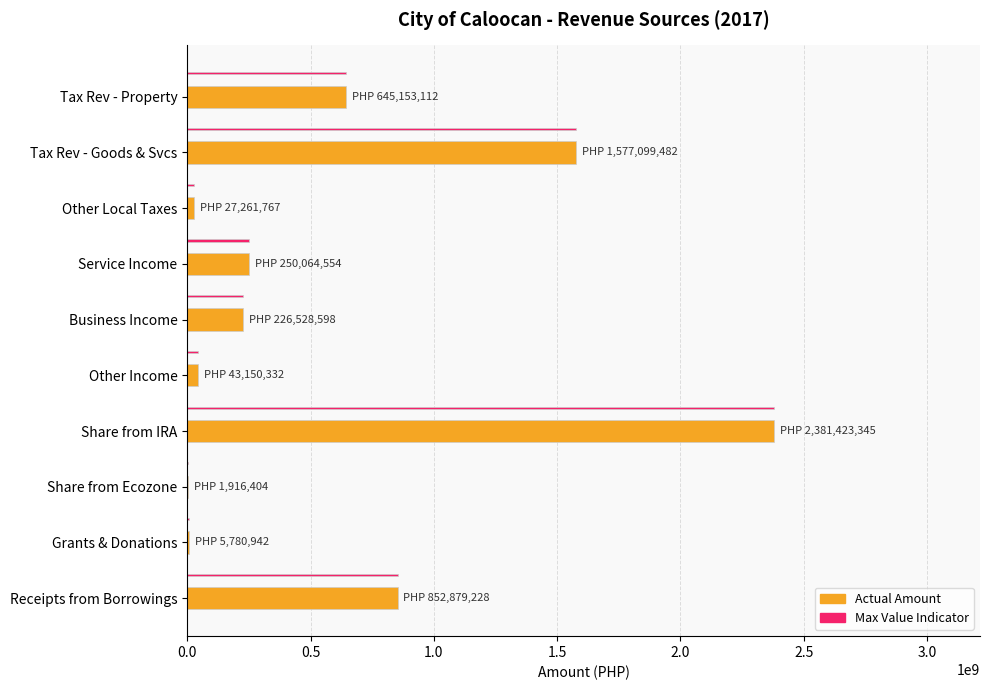

Is the value of Max Value Indicator at Share from Ecozone greater than the value of Actual Amount at Service Income?

No